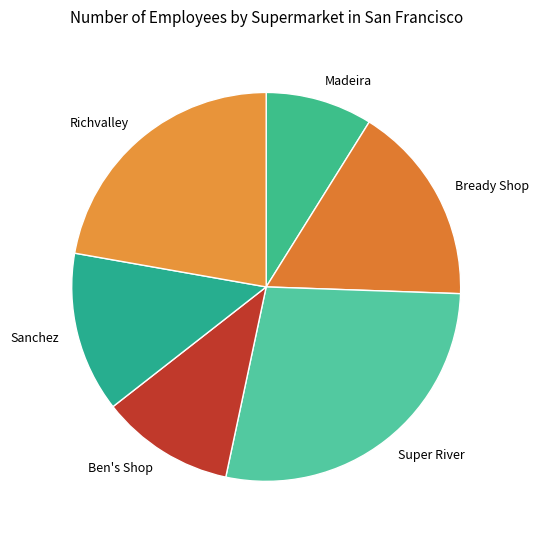

The Super River slice represents 37% of the pie. True or false?

False